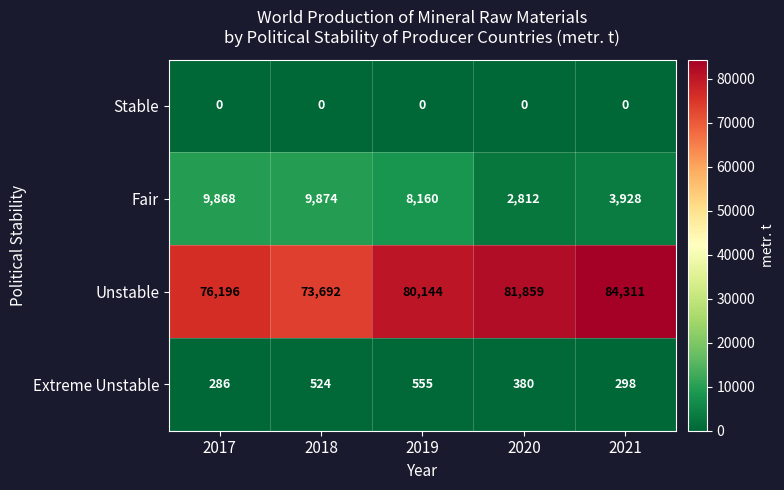

What is the maximum value for Fair?

9874